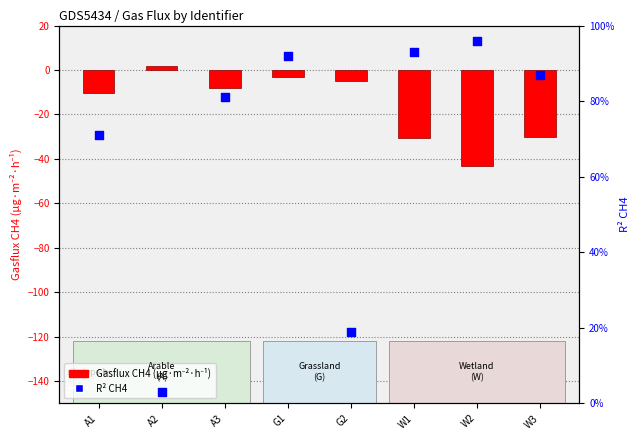

Is the value of Gasflux CH4 (µg/m²/h) at G1 greater than the value of R² CH4 at A2?

No